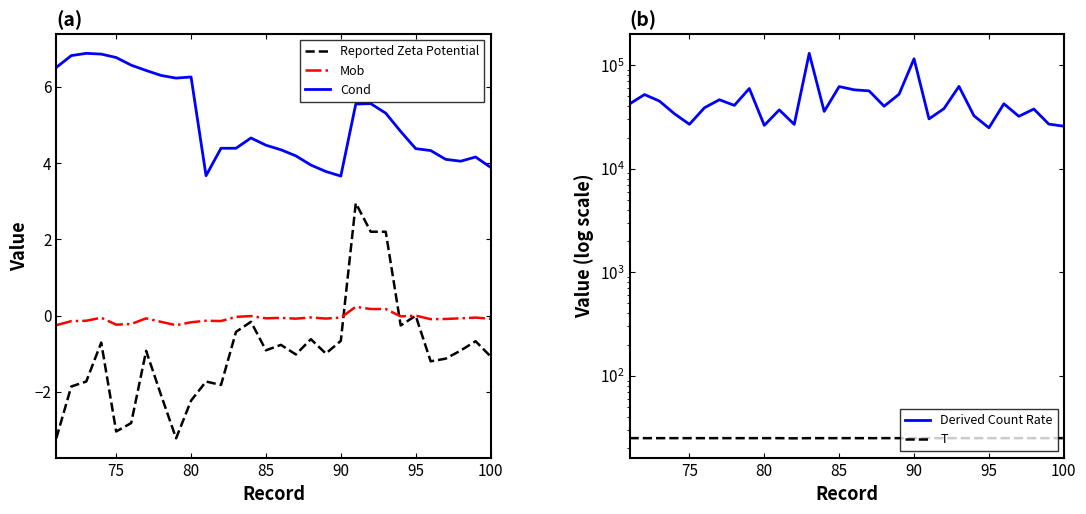

Reading left to right, extract all data points from this chart.

Reported Zeta Potential: -3.2	-1.9	-1.7	-0.7	-3.0	-2.8	-0.9	-2.1	-3.2	-2.2	-1.7	-1.8	-0.4	-0.2	-0.9	-0.8	-1.0	-0.6	-1.0	-0.7	3.0	2.2	2.2	-0.3	-0.0	-1.2	-1.1	-0.9	-0.7	-1.1
Mob: -0.3	-0.1	-0.1	-0.1	-0.2	-0.2	-0.1	-0.2	-0.3	-0.2	-0.1	-0.1	-0.0	-0.0	-0.1	-0.1	-0.1	-0.0	-0.1	-0.1	0.2	0.2	0.2	-0.0	-0.0	-0.1	-0.1	-0.1	-0.1	-0.1
Cond: 6.5	6.8	6.9	6.9	6.8	6.6	6.4	6.3	6.2	6.3	3.7	4.4	4.4	4.7	4.5	4.3	4.2	4.0	3.8	3.7	5.5	5.6	5.3	4.8	4.4	4.3	4.1	4.0	4.2	3.9
Derived Count Rate: 42229.4	52026.4	44979.0	33946.9	26850.4	38763.9	46370.0	40900.0	59520.5	26225.2	36995.9	26806.0	130106.8	35771.1	62153.2	57809.3	56450.7	40137.9	52428.6	115222.0	30274.5	38059.2	62363.1	32475.5	24839.0	42371.0	32073.6	37700.3	26957.0	25728.6
T: 25.0	25.0	25.0	25.0	25.0	25.0	25.0	25.0	25.0	25.0	25.0	24.9	25.0	25.0	25.0	25.0	25.0	25.0	25.0	25.0	25.0	25.0	25.0	25.0	25.0	25.0	25.0	25.0	25.0	25.0